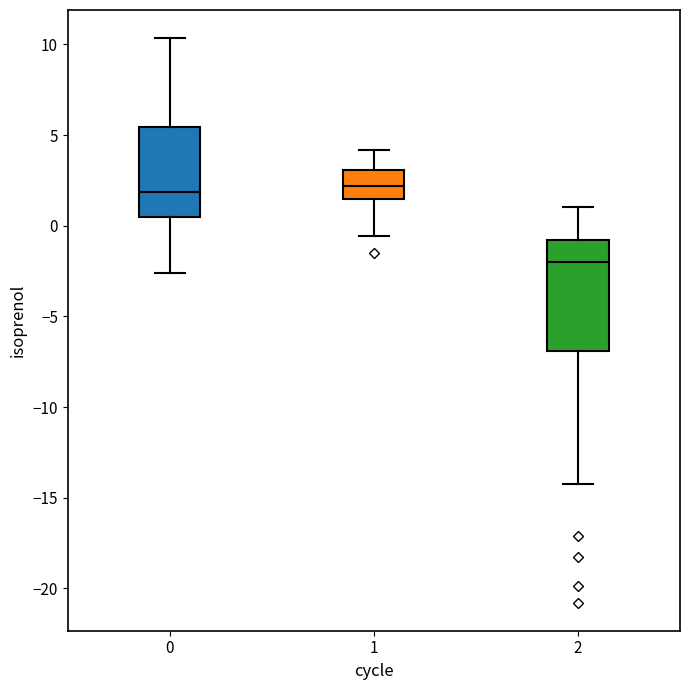

Reading left to right, transcribe this box plot: for each box, give where its median line is, the range the box spans, and where its two whiskers end, as read against the y-axis. The values are not printed on the chart, so give them approximately, as read against the axis.

0: median 2.0, box 0.5 to 5.5, whiskers -2.5 to 10.5
1: median 2.0, box 1.5 to 3.0, whiskers -0.5 to 4.0
2: median -2.0, box -7.0 to -1.0, whiskers -14.5 to 1.0